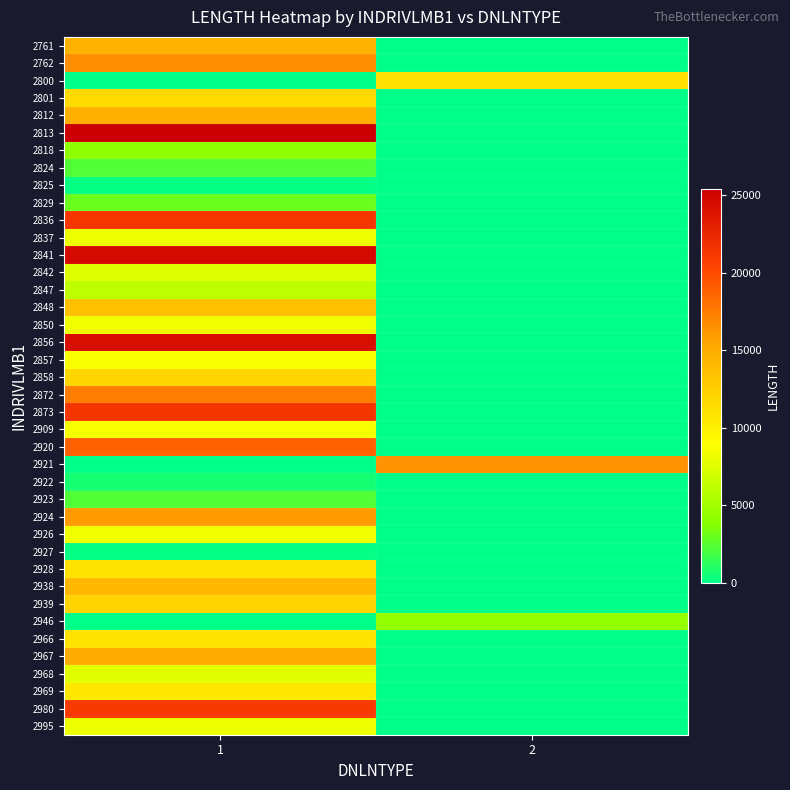

Between 1 and 2, which series saw the biggest shift?

2813